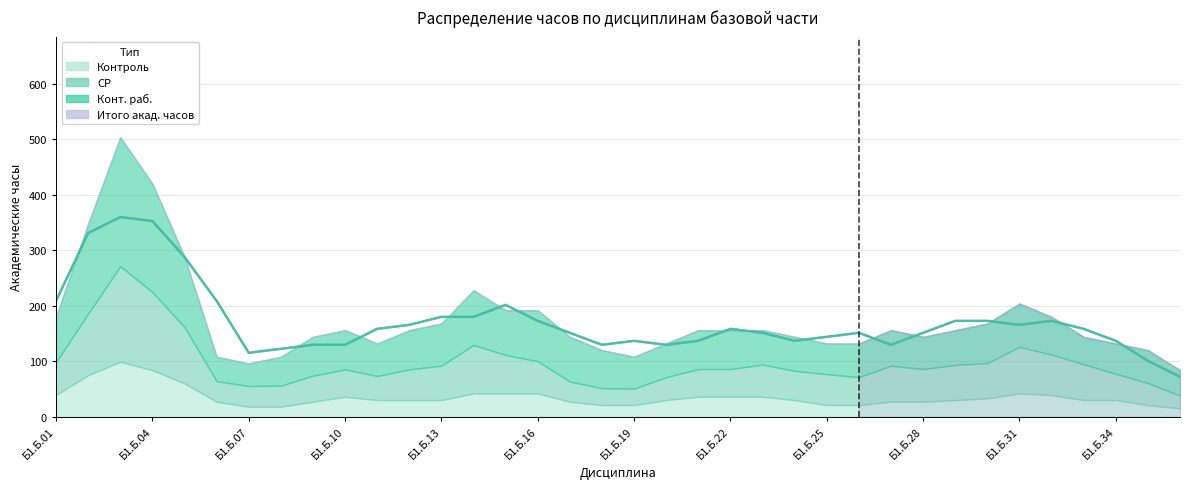

Where does the Конт. раб. series first go above 70?

Б1.Б.02